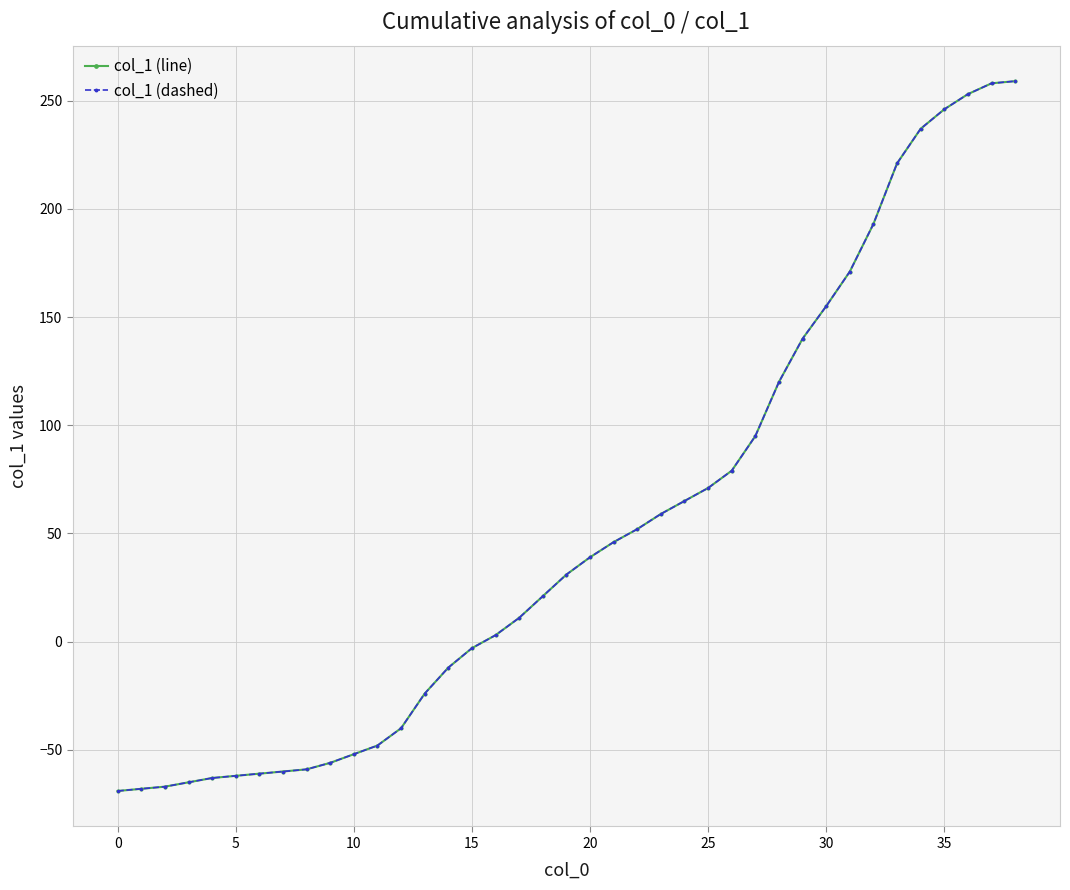

What is the value of the col_1 (line) point at the 30th from the left?

140